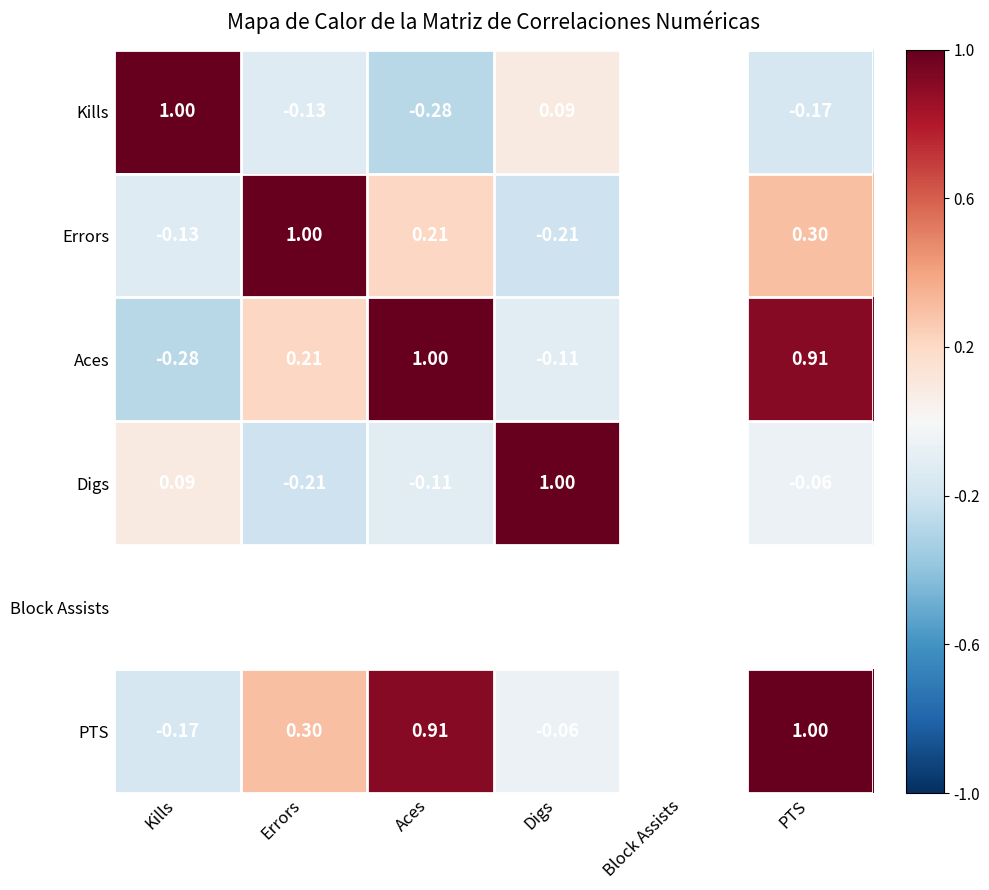

List the series in order of their peak value, highest first.

Kills, Errors, Digs, Block Assists, PTS, Aces